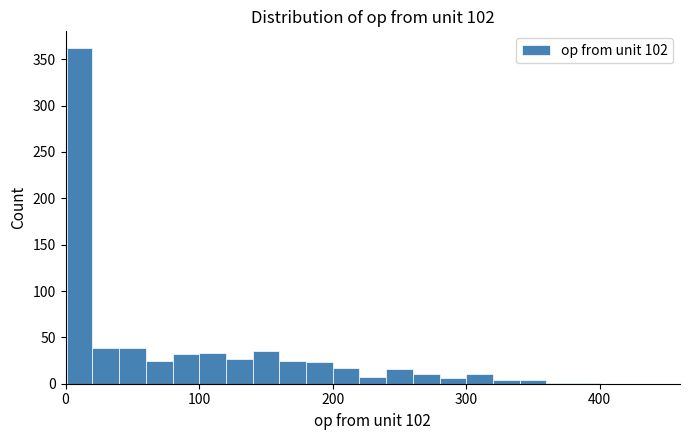

Around what value on the x-axis is the tallest bar? Give the approximate position of its centre, as read against the axis.

10